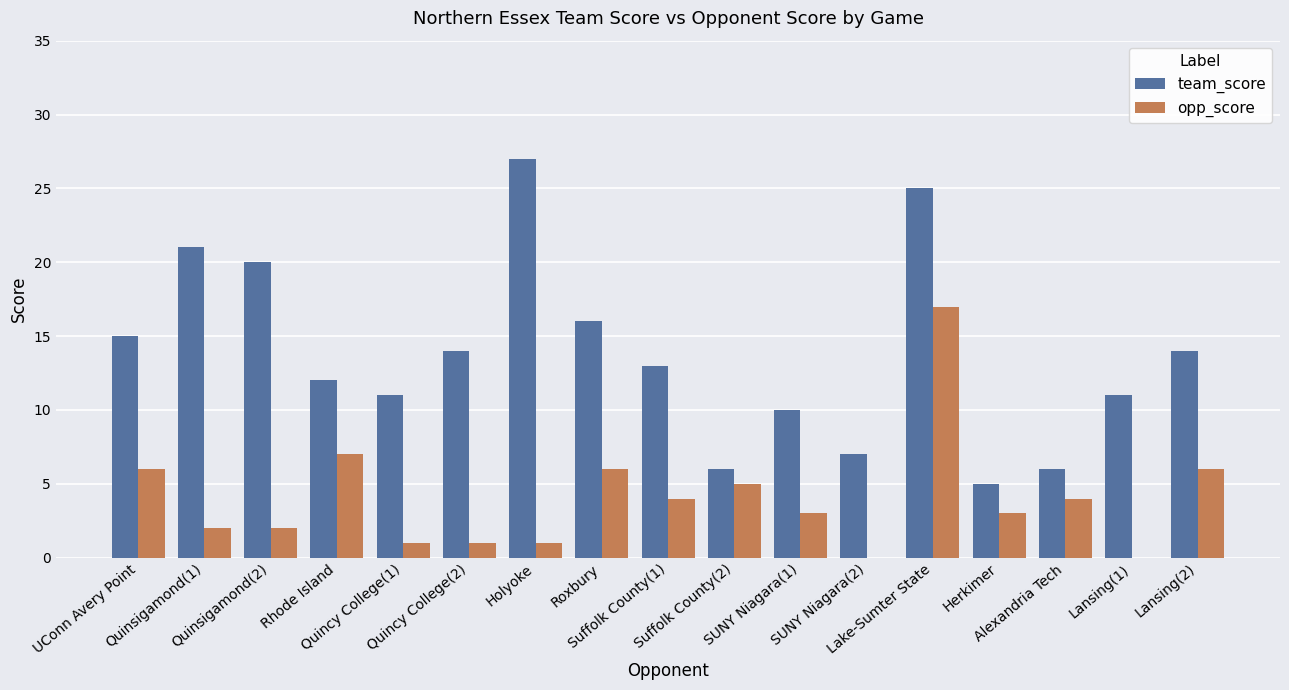

Which series has the largest total across all categories?

team_score